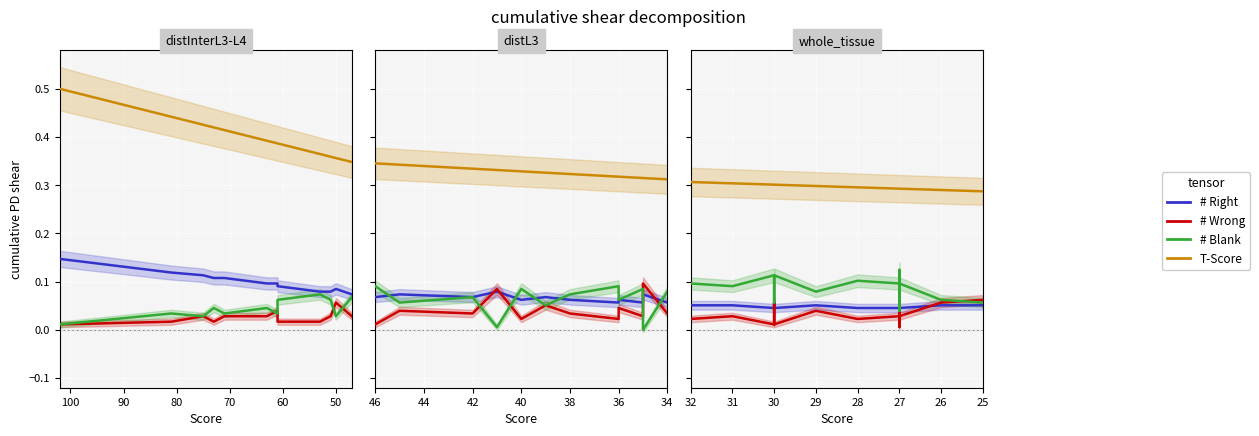

At how many categories does at least one series exceed 0?

13